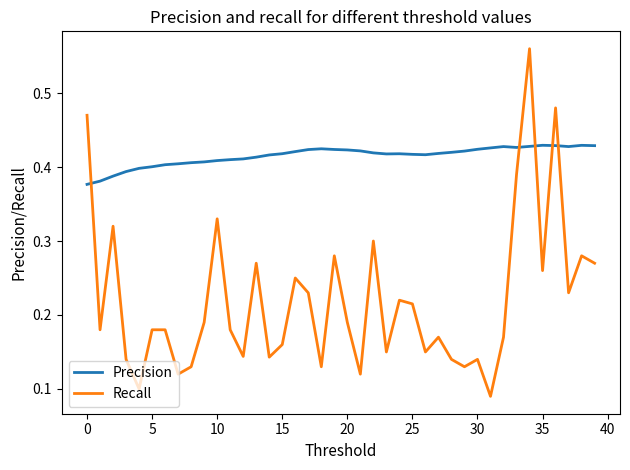

Rank the series by their maximum value, from highest to lowest.

Recall, Precision